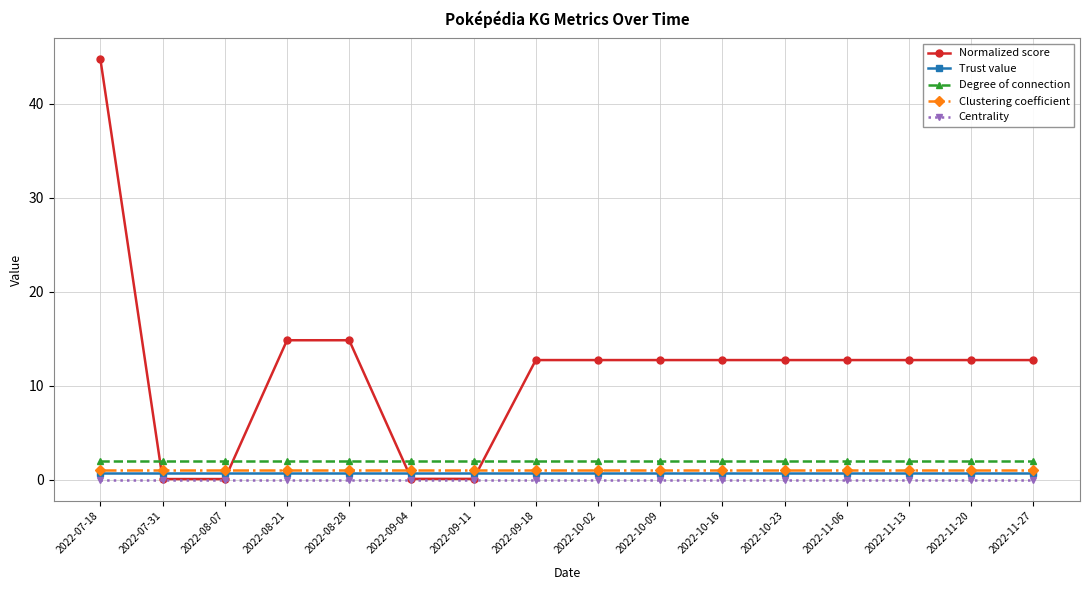

Which series has the widest spread of values?

Normalized score